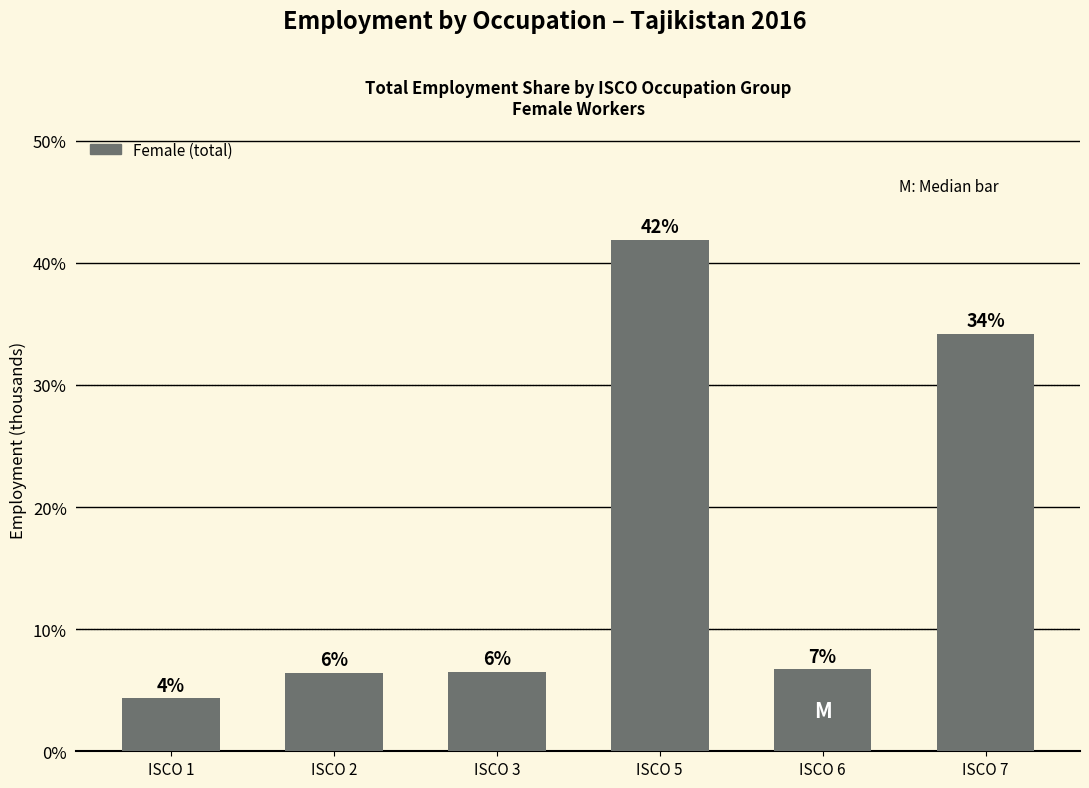

How many bars are there in total?

6